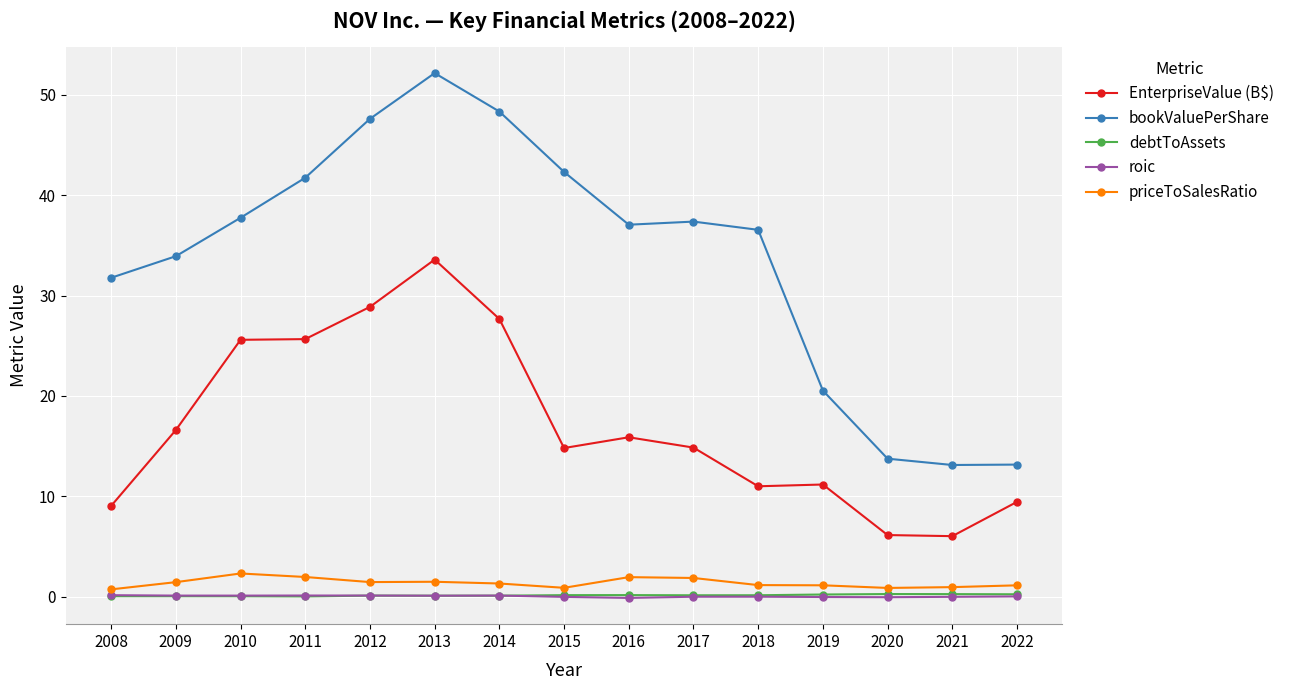

Which series changed the most between 2011 and 2019?

bookValuePerShare